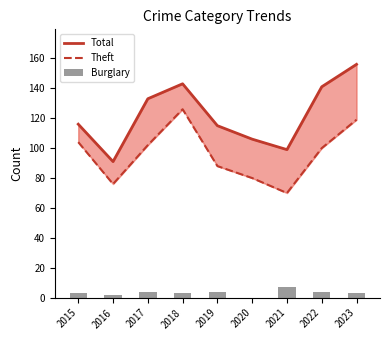

What is the difference between the maximum and second lowest values in the Total series?

57